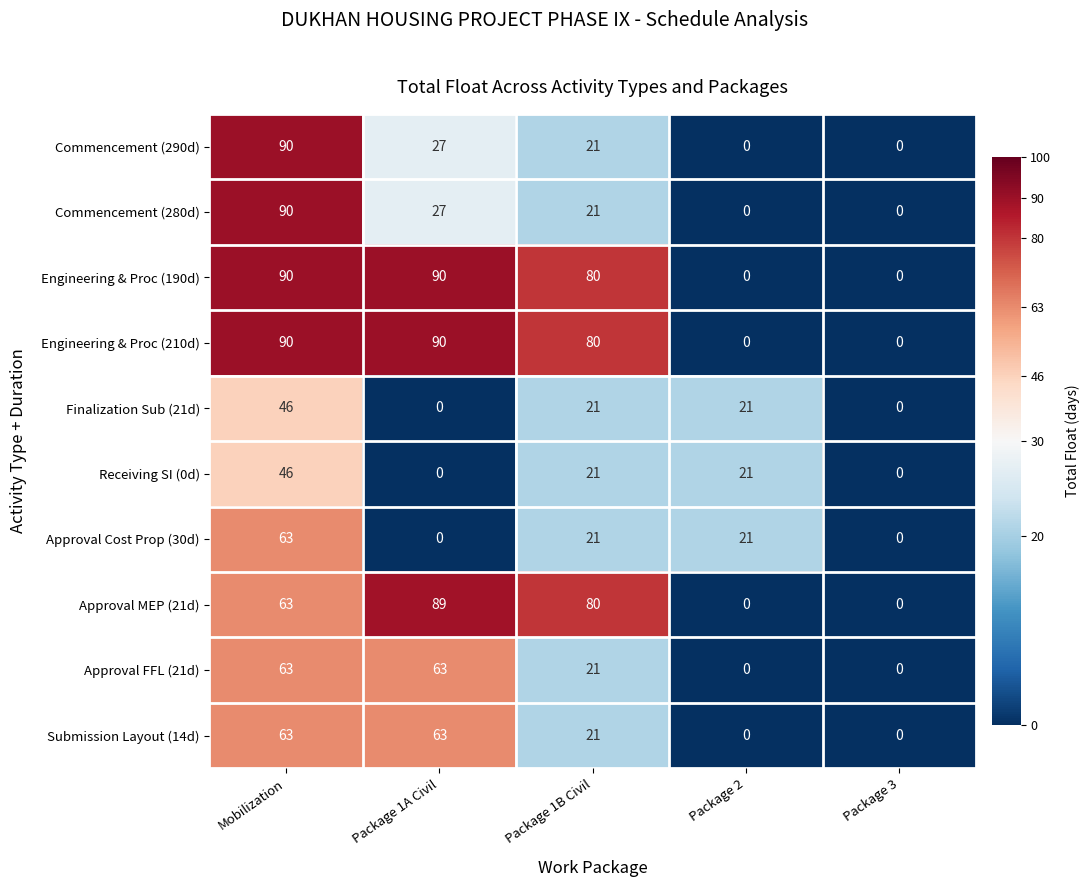

What is the sum of all Approval Cost Prop (30d) values?

105